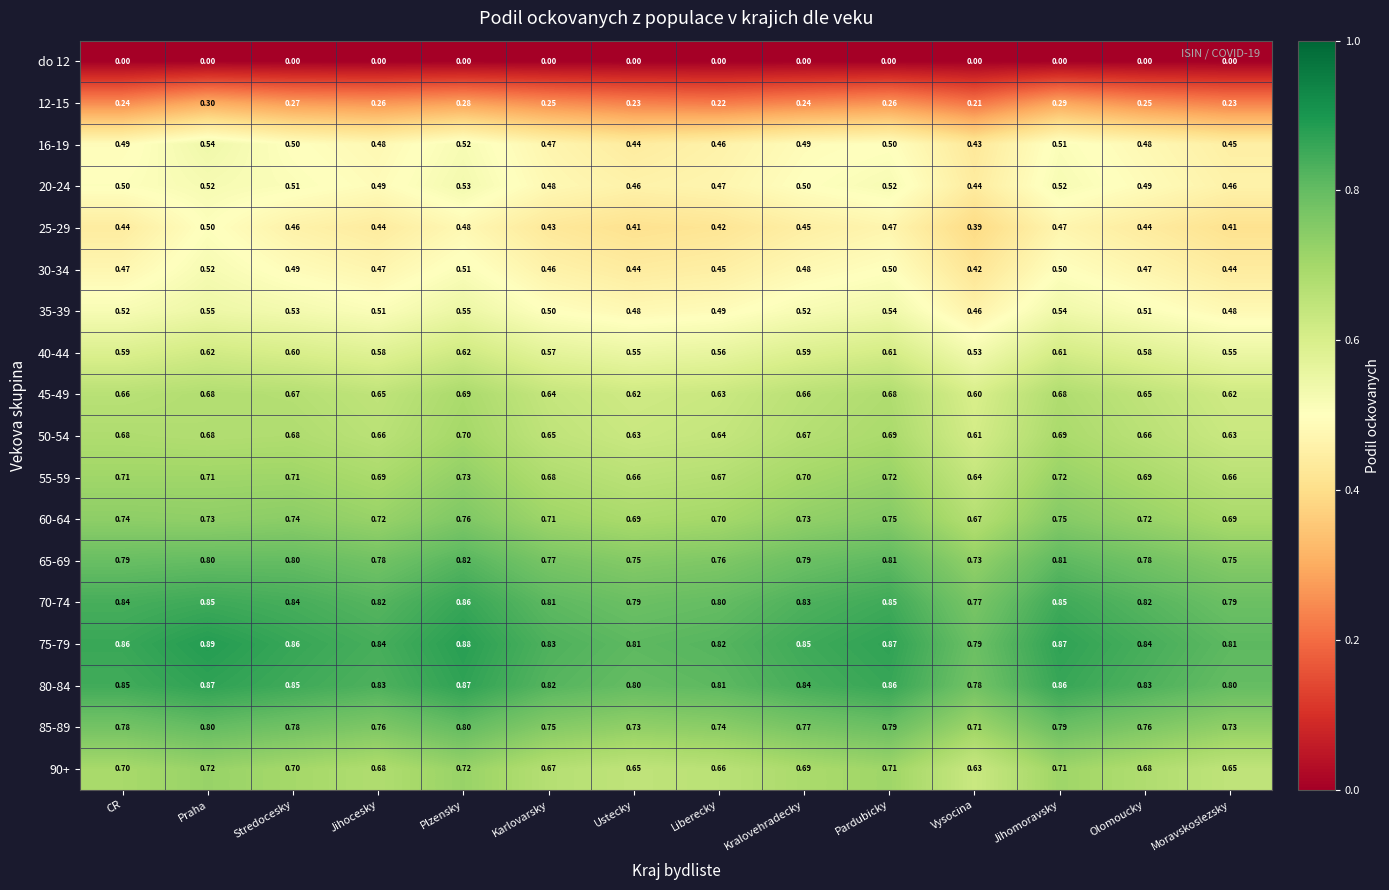

Is the value of 25-29 at CR greater than the value of 50-54 at CR?

No